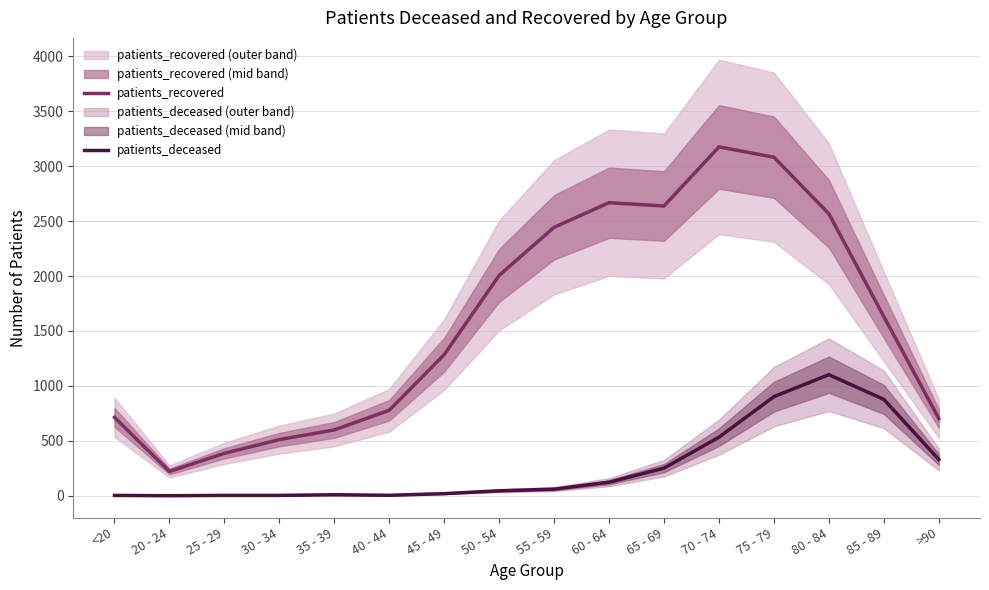

How many interior local valleys does the patients_deceased series have?

2